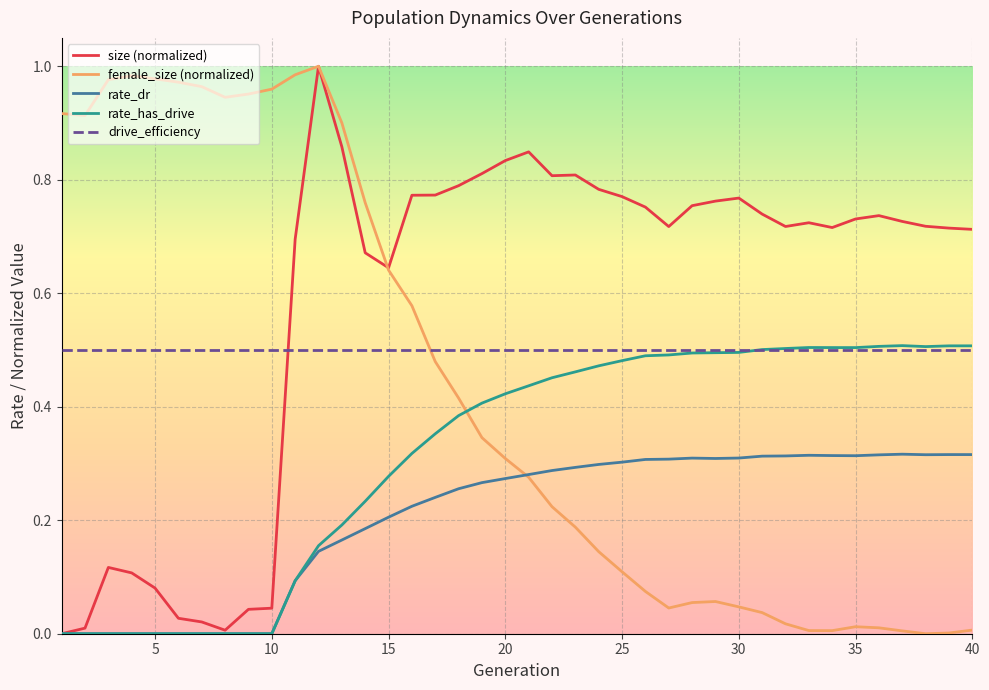

True or false: rate_dr and drive_efficiency cross at least once.

False